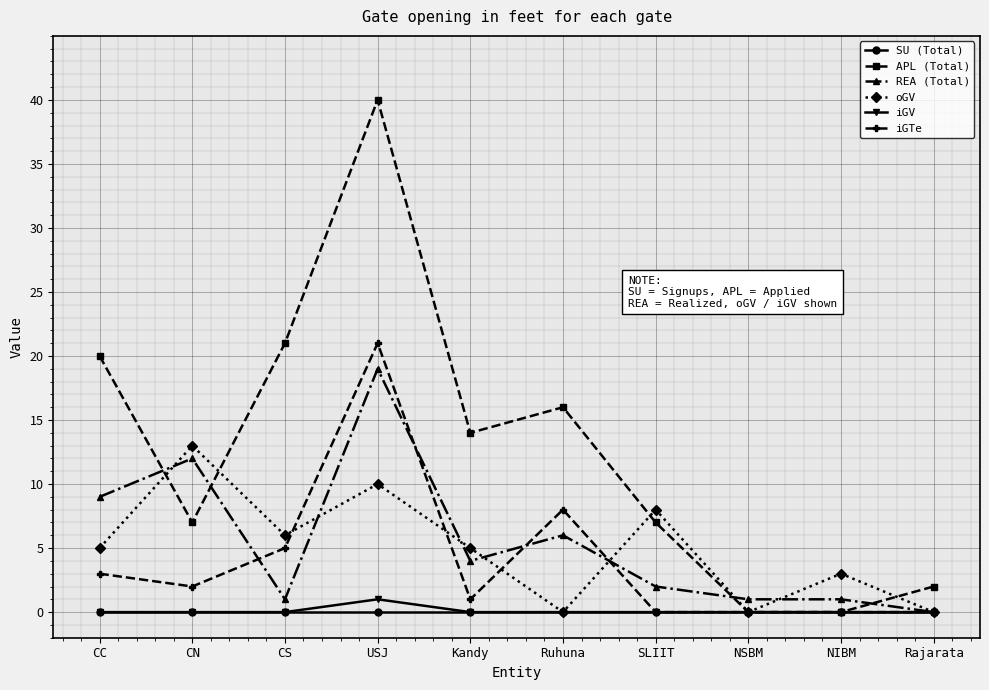

How many distinct data groups are displayed?

6